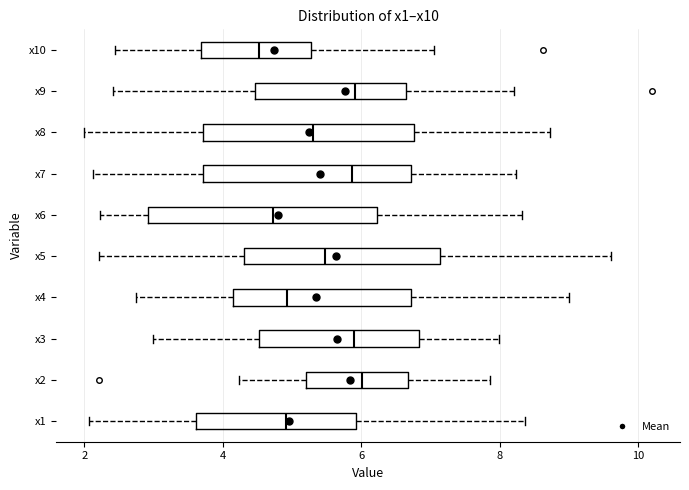

Reading bottom to top, read every box against the x-axis: the position of its median line, the range the box covers, and the ends of its whiskers. The values are not printed on the chart, so give them approximately, as read against the axis.

x1: median 5.0, box 3.6 to 6.0, whiskers 2.0 to 8.4
x2: median 6.0, box 5.2 to 6.6, whiskers 4.2 to 7.8
x3: median 5.8, box 4.6 to 6.8, whiskers 3.0 to 8.0
x4: median 5.0, box 4.2 to 6.8, whiskers 2.8 to 9.0
x5: median 5.4, box 4.4 to 7.2, whiskers 2.2 to 9.6
x6: median 4.8, box 3.0 to 6.2, whiskers 2.2 to 8.4
x7: median 5.8, box 3.8 to 6.8, whiskers 2.2 to 8.2
x8: median 5.4, box 3.8 to 6.8, whiskers 2.0 to 8.8
x9: median 6.0, box 4.4 to 6.6, whiskers 2.4 to 8.2
x10: median 4.6, box 3.6 to 5.2, whiskers 2.4 to 7.0